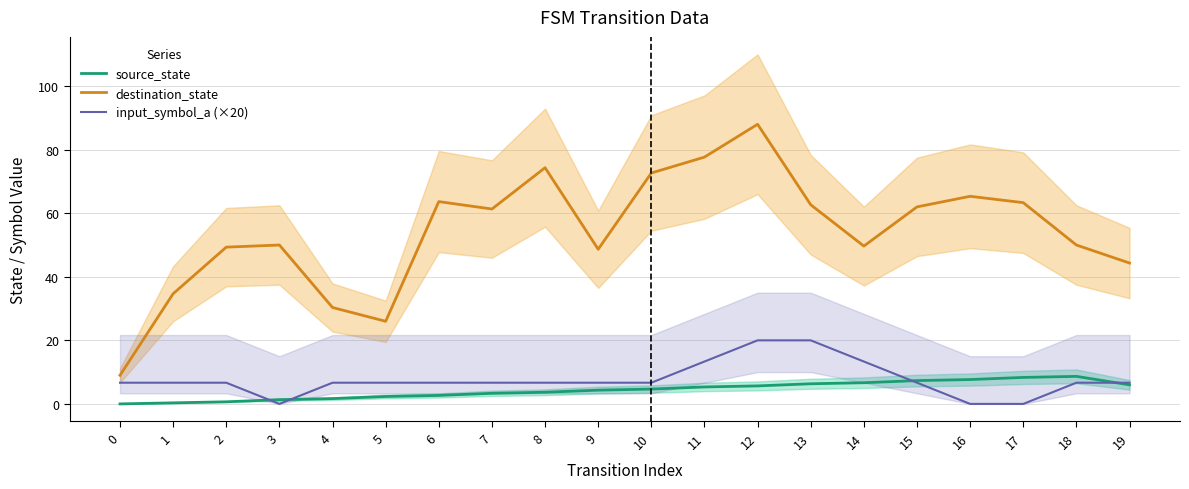

True or false: destination_state has a value of 88.0 at 12.

True